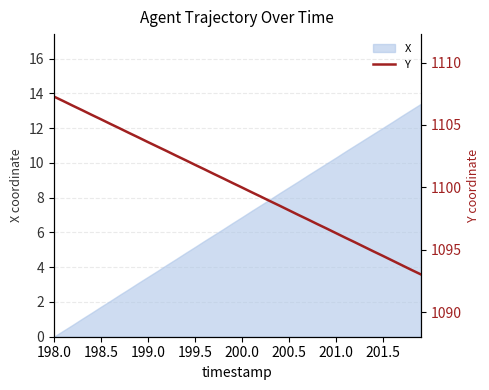

True or false: X has a value of 5.2 at 199.0.

False